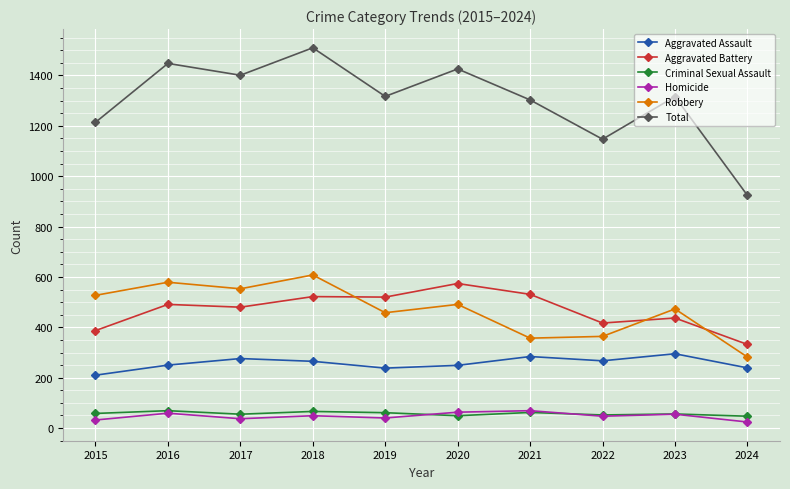

Which series has the widest spread of values?

Total